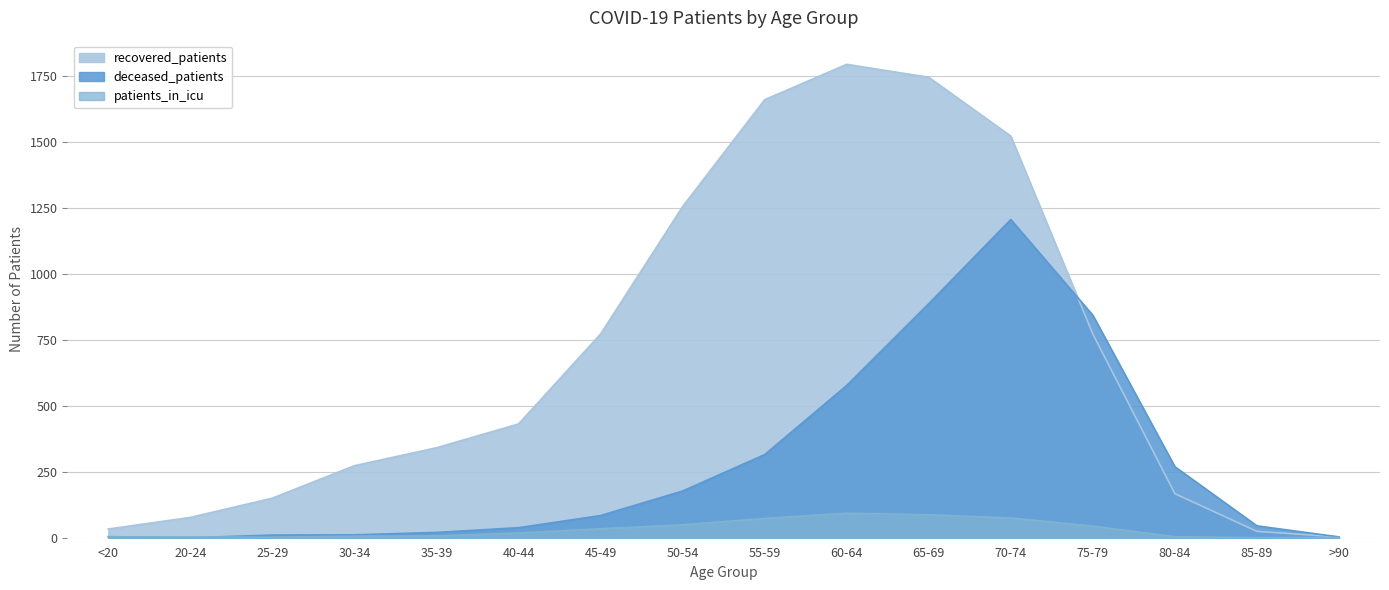

Which category has the highest value across all series?

60-64